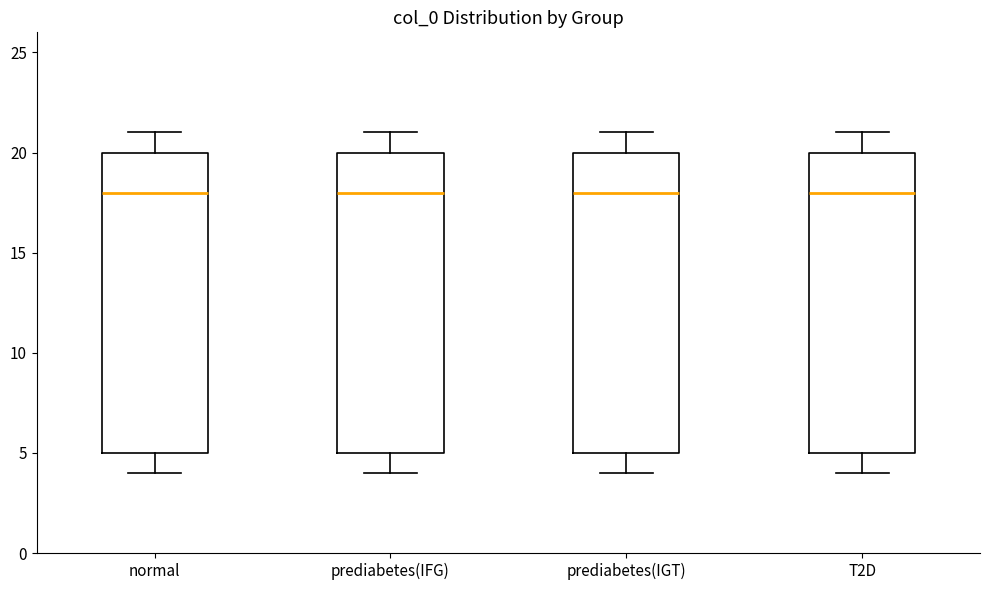

Reading left to right, read every box against the y-axis: the position of its median line, the range the box covers, and the ends of its whiskers. The values are not printed on the chart, so give them approximately, as read against the axis.

normal: median 18, box 5 to 20, whiskers 4 to 21
prediabetes(IFG): median 18, box 5 to 20, whiskers 4 to 21
prediabetes(IGT): median 18, box 5 to 20, whiskers 4 to 21
T2D: median 18, box 5 to 20, whiskers 4 to 21